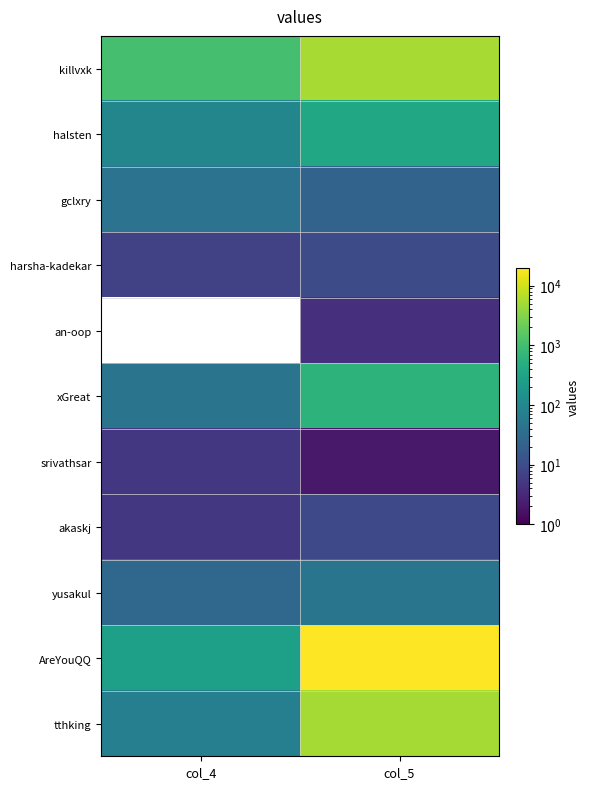

At how many categories does at least one series exceed 1241?

1